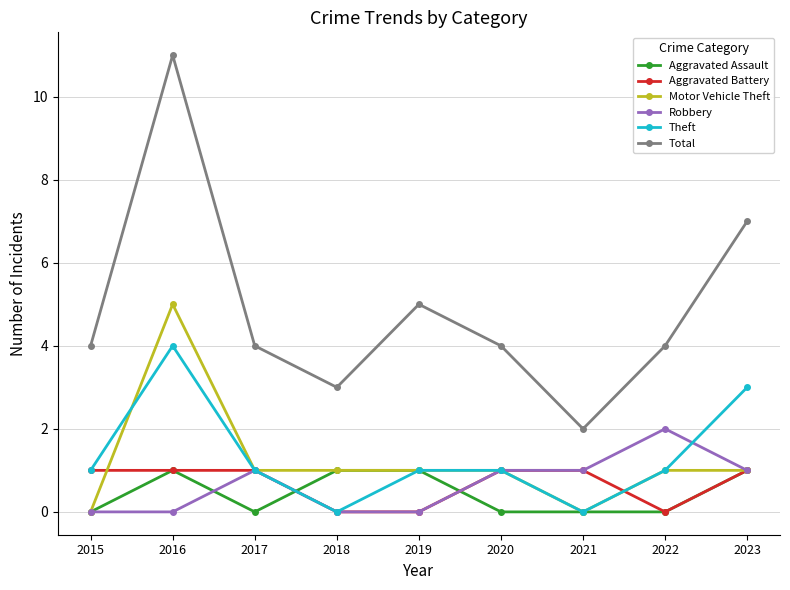

Reading left to right, transcribe all the data shown in this chart.

Aggravated Assault: 2015=0	2016=1	2017=0	2018=1	2019=1	2020=0	2021=0	2022=0	2023=1
Aggravated Battery: 2015=1	2016=1	2017=1	2018=0	2019=0	2020=1	2021=1	2022=0	2023=1
Motor Vehicle Theft: 2015=0	2016=5	2017=1	2018=1	2019=1	2020=1	2021=0	2022=1	2023=1
Robbery: 2015=0	2016=0	2017=1	2018=0	2019=0	2020=1	2021=1	2022=2	2023=1
Theft: 2015=1	2016=4	2017=1	2018=0	2019=1	2020=1	2021=0	2022=1	2023=3
Total: 2015=4	2016=11	2017=4	2018=3	2019=5	2020=4	2021=2	2022=4	2023=7